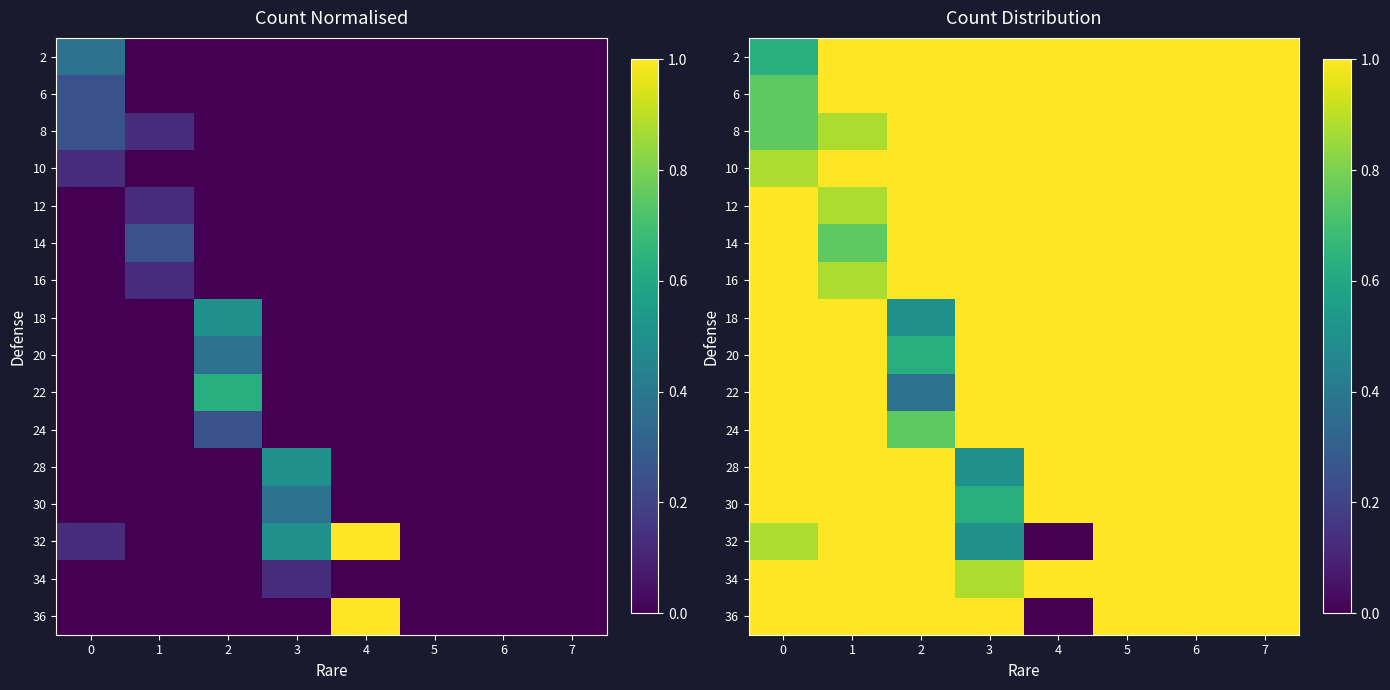

What is the difference between the second highest and minimum values in the 28 series?

0.5